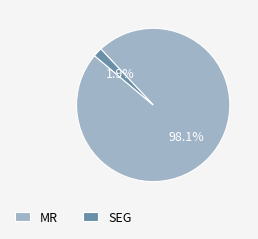

Which slice represents more than half of the pie?

MR